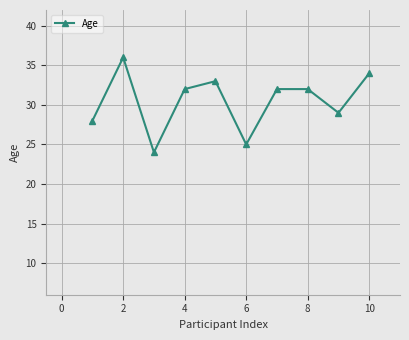

How many lines are shown in the chart?

1